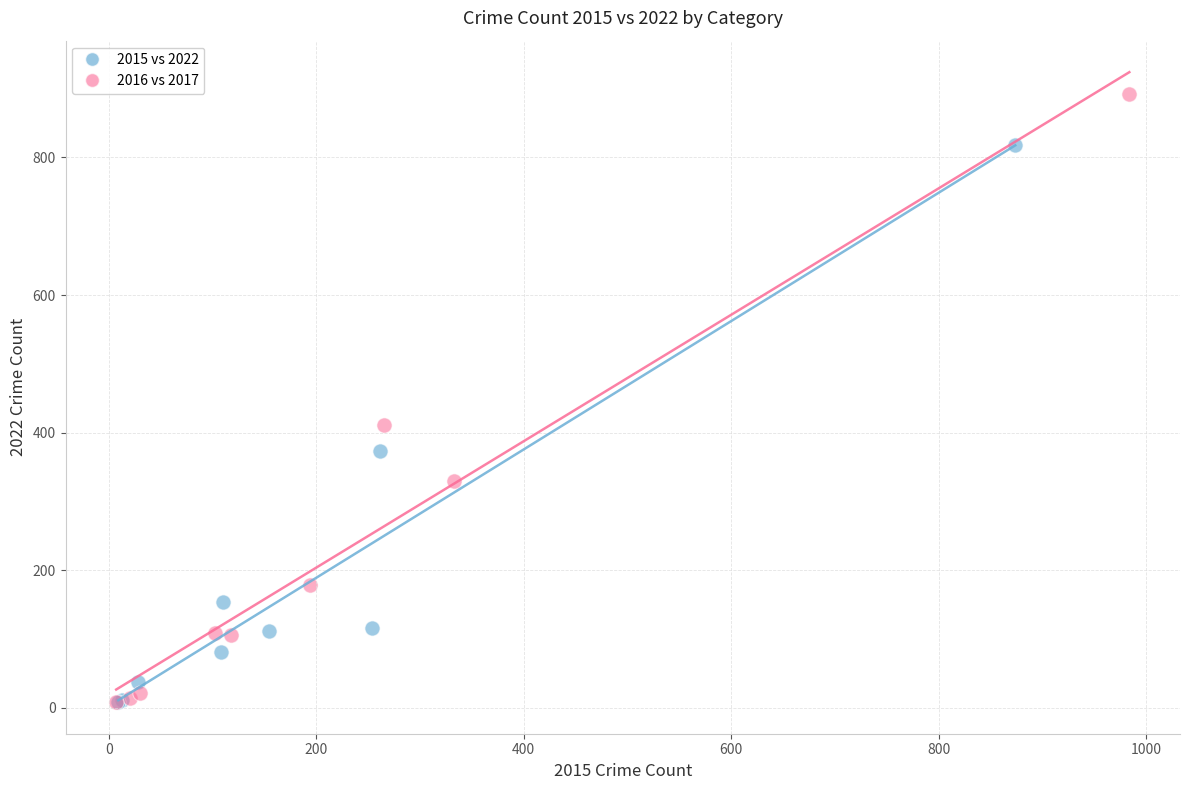

Which series has the largest Y range (max minus min)?

2016 vs 2017